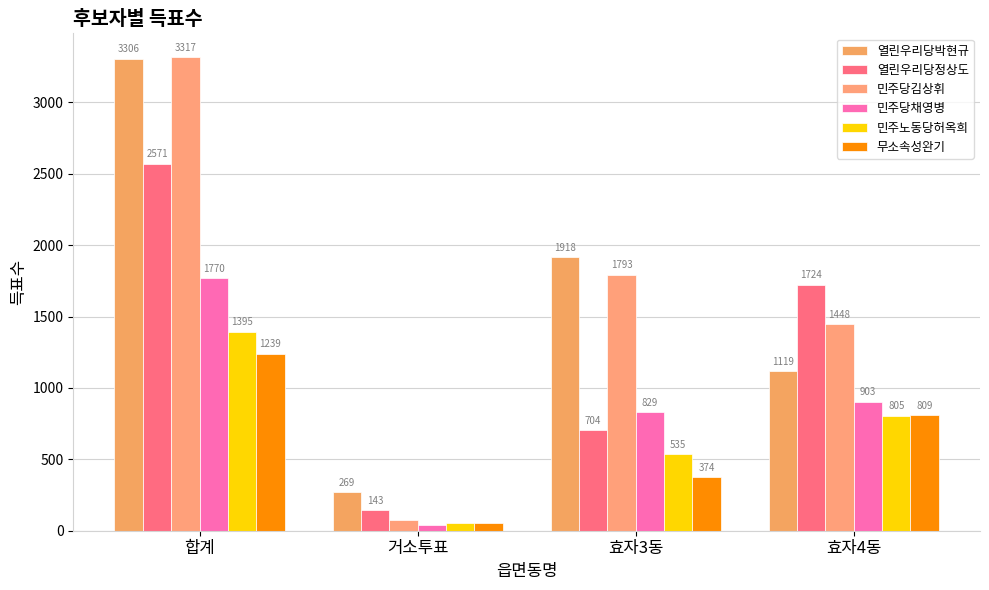

Which series has the largest total across all categories?

민주당김상휘